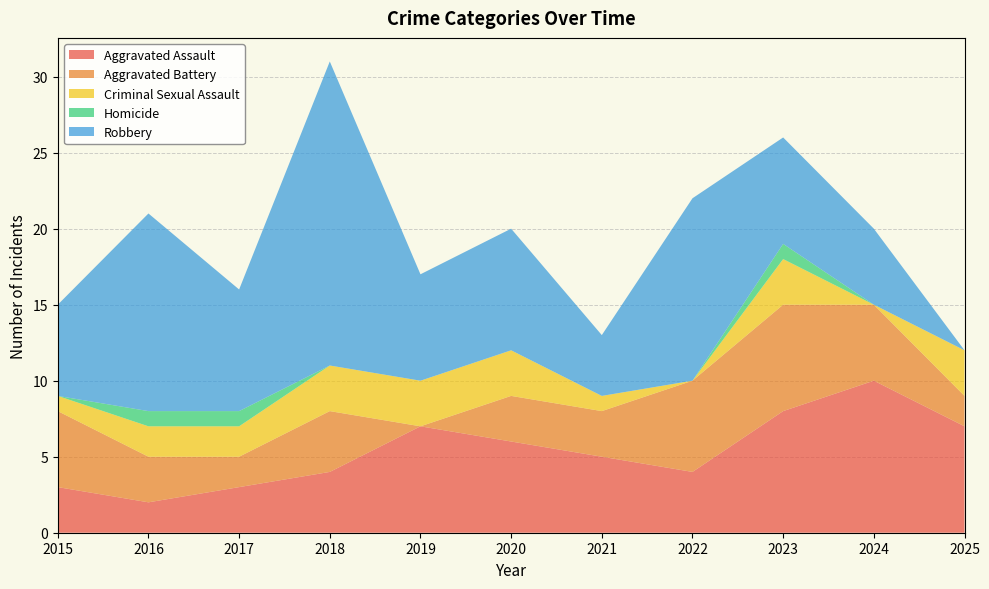

Reading right to left, extract all data points from this chart.

Aggravated Assault: 7	10	8	4	5	6	7	4	3	2	3
Aggravated Battery: 2	5	7	6	3	3	0	4	2	3	5
Criminal Sexual Assault: 3	0	3	0	1	3	3	3	2	2	1
Homicide: 0	0	1	0	0	0	0	0	1	1	0
Robbery: 0	5	7	12	4	8	7	20	8	13	6